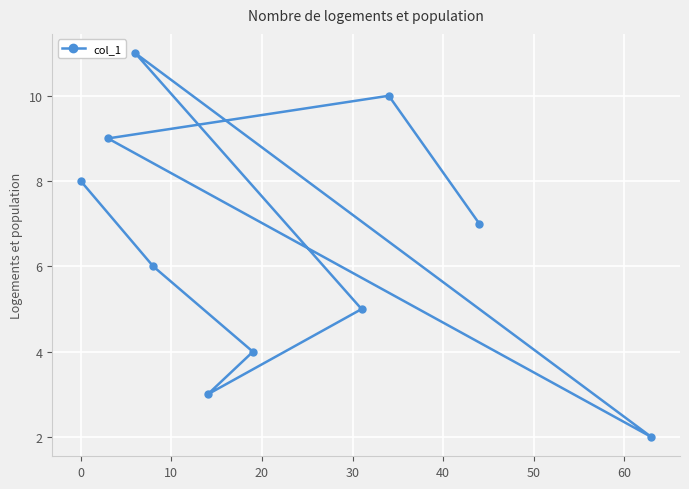

What is the difference between the second highest and second lowest values?

7